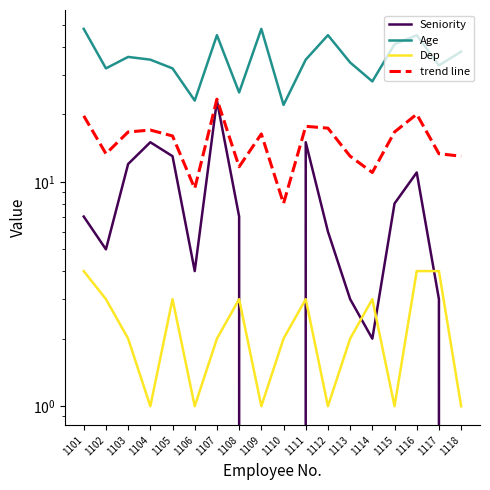

At how many categories does at least one series exceed 47?

2